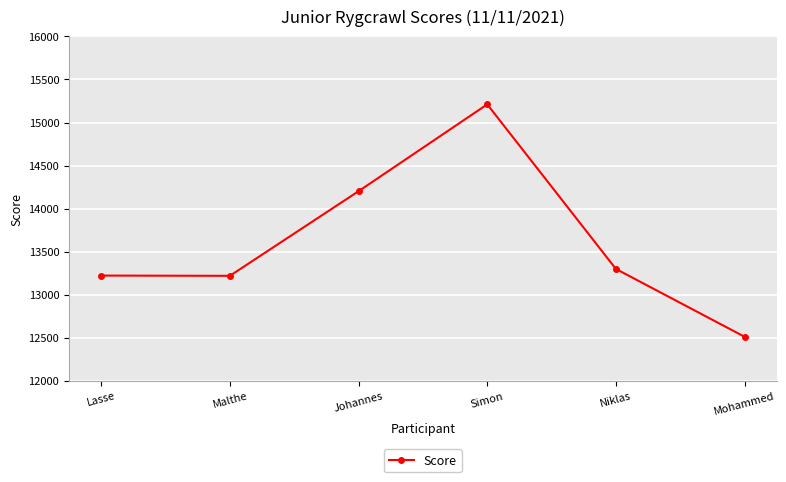

Is it true that the value at Malthe is 13219?

True